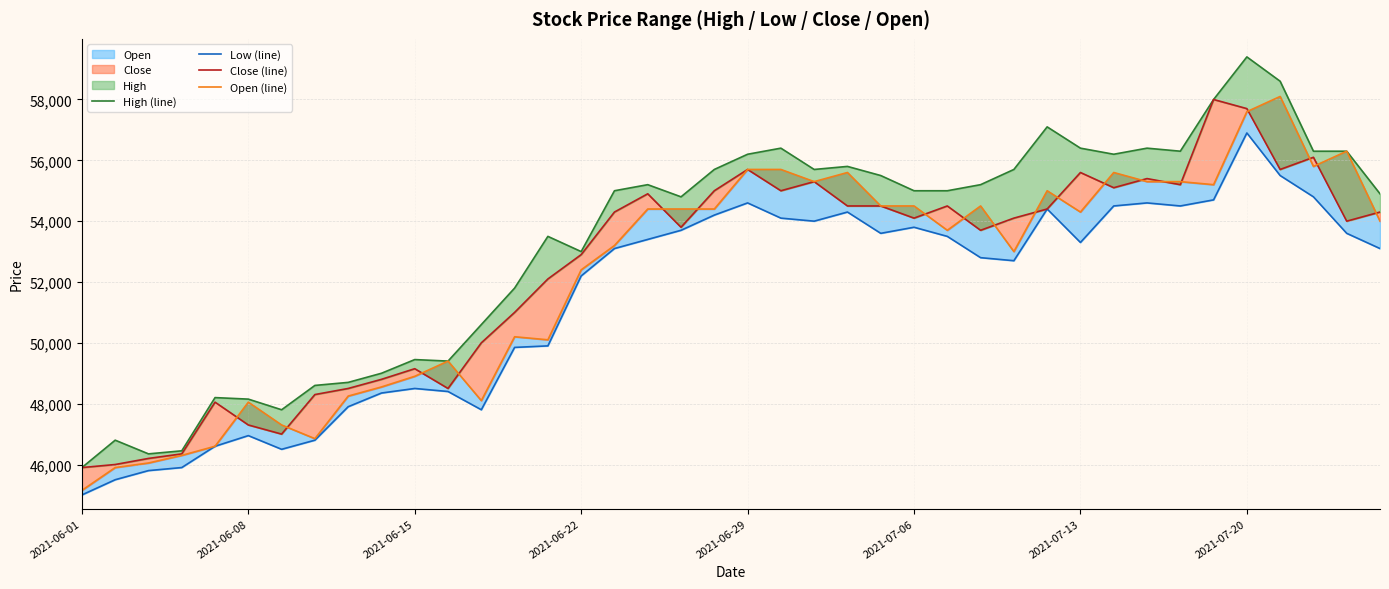

List the series in order of their peak value, lowest first.

Low (line), Close (line), Open (line), High (line)